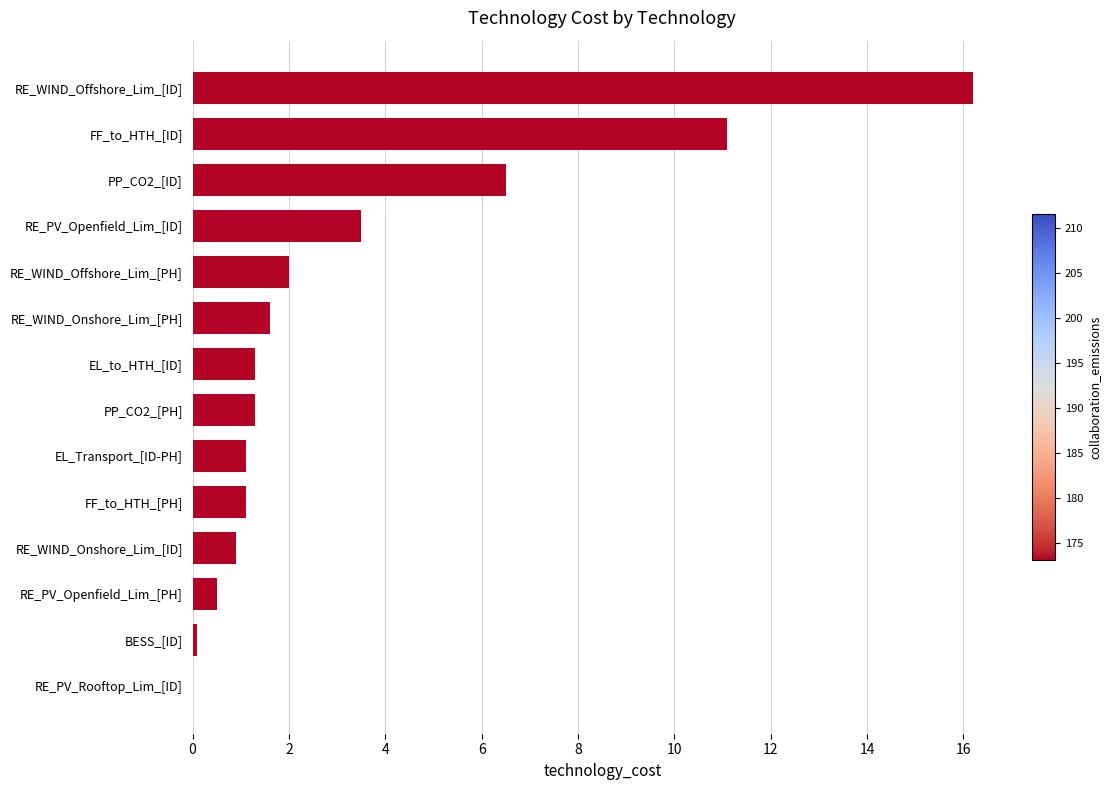

Where is the data nearest to the value 8?

PP_CO2_[ID]